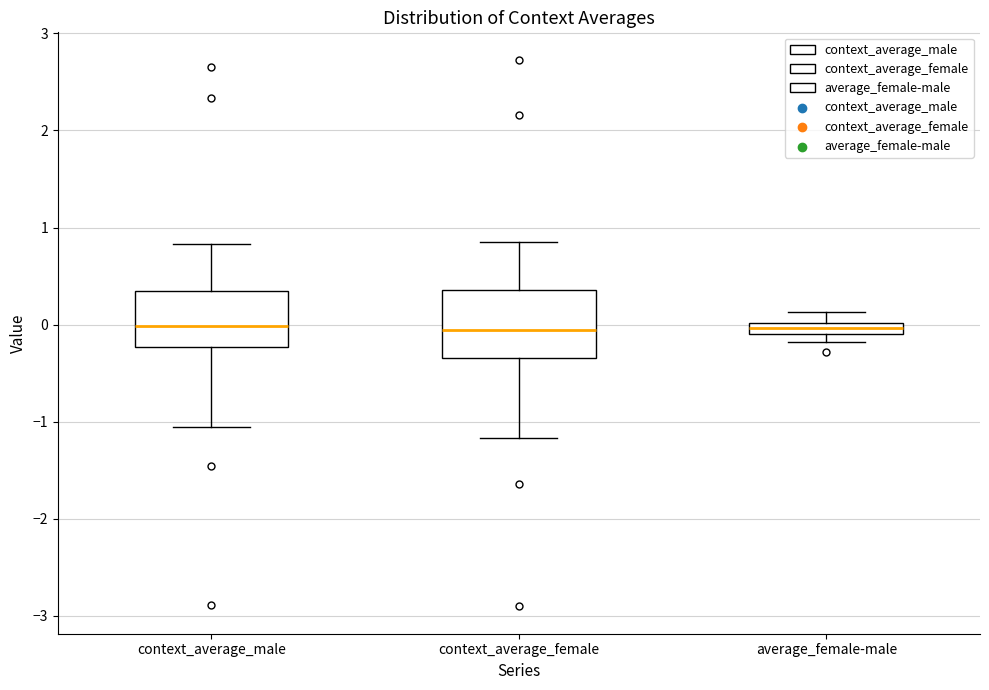

Where does the upper whisker of the box for context_average_female end on the y-axis? The values are not printed on the chart, so give them approximately, as read against the axis.

0.9